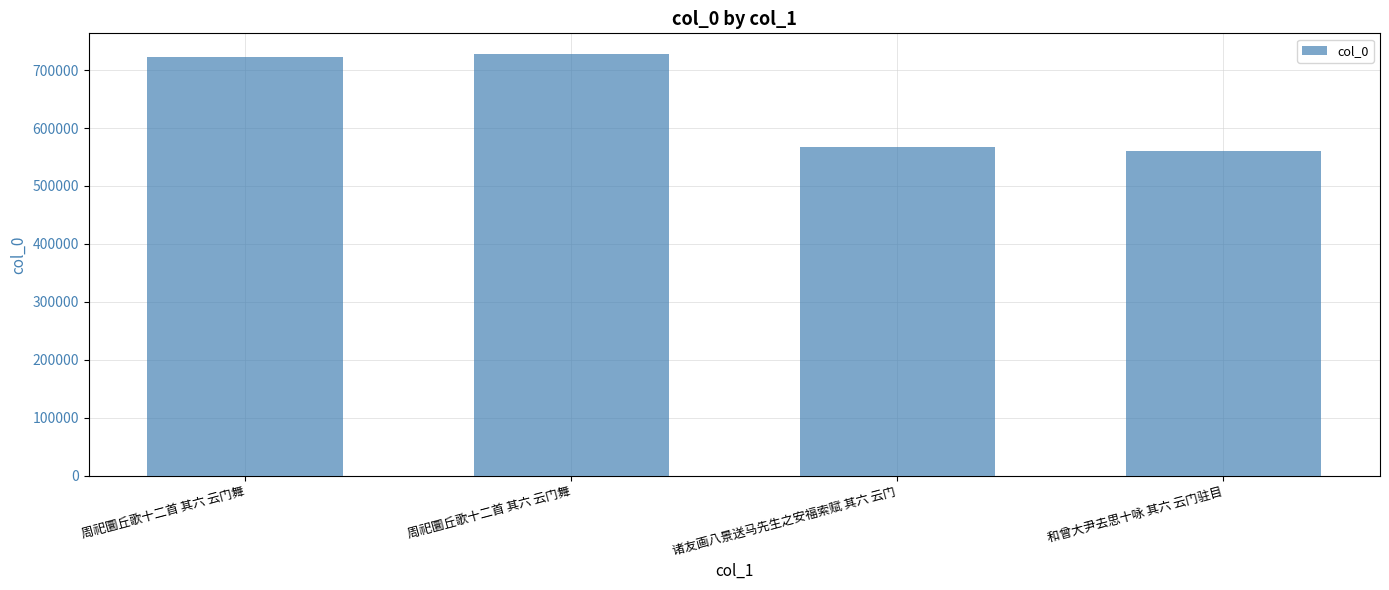

How many bars are there in total?

4